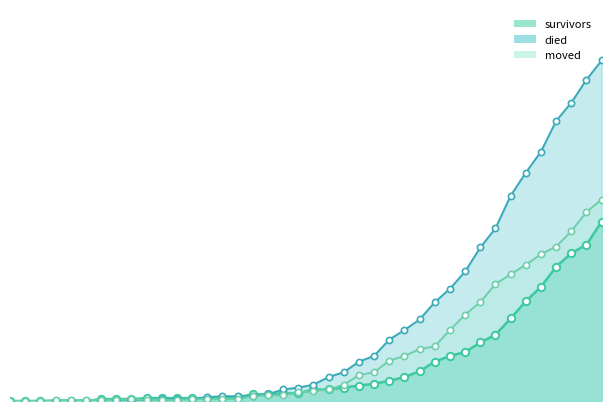

At how many categories does at least one series exceed 344?

1